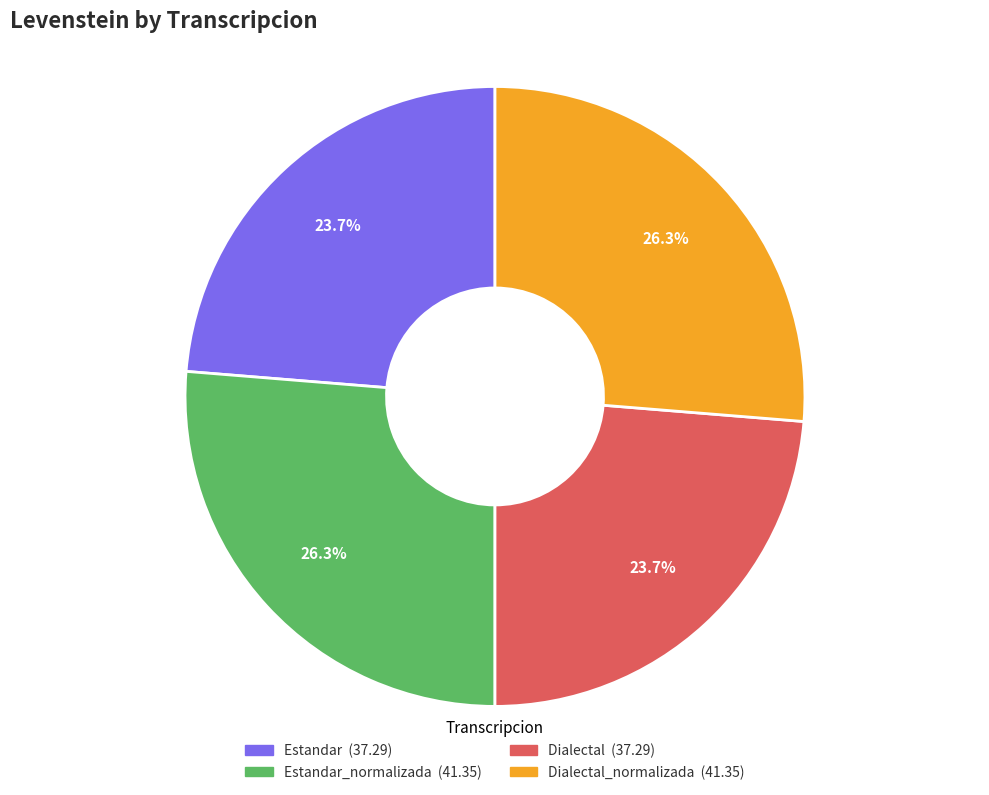

Does any single category account for the majority?

No